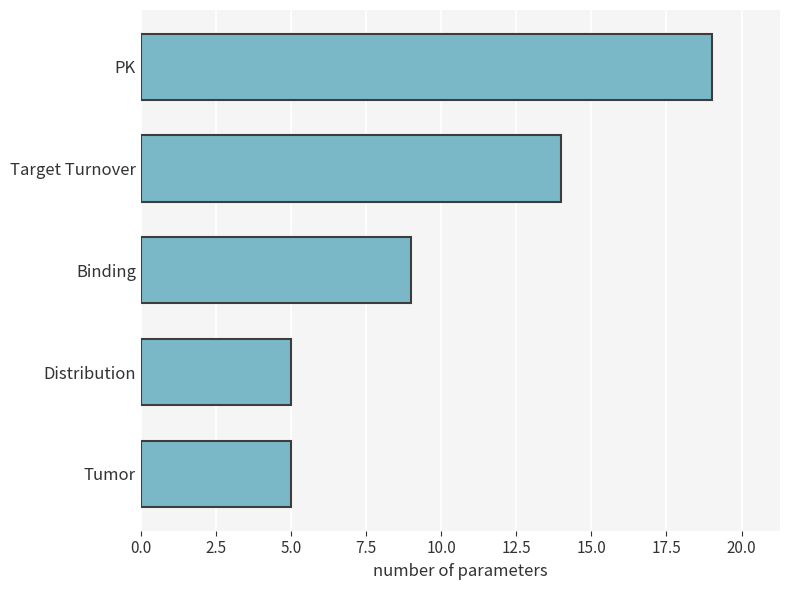

What is the sum of all values?

52